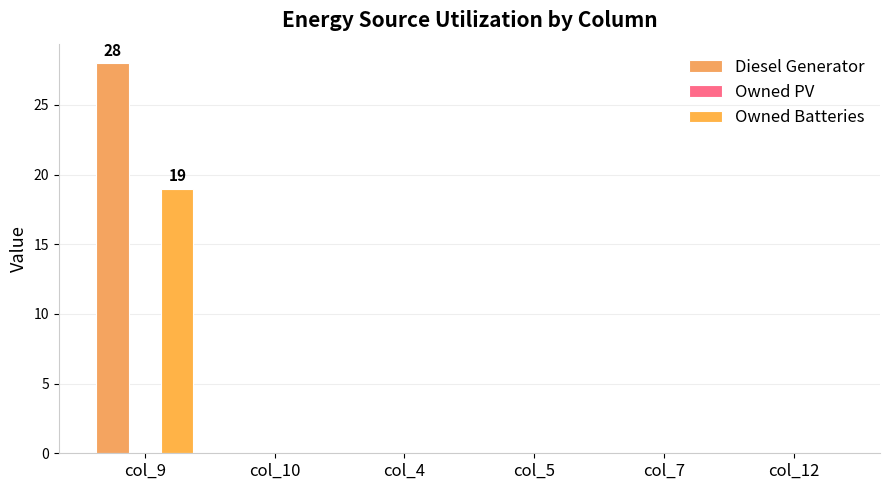

Rank the series at col_5 from lowest to highest value.

Diesel Generator, Owned PV, Owned Batteries